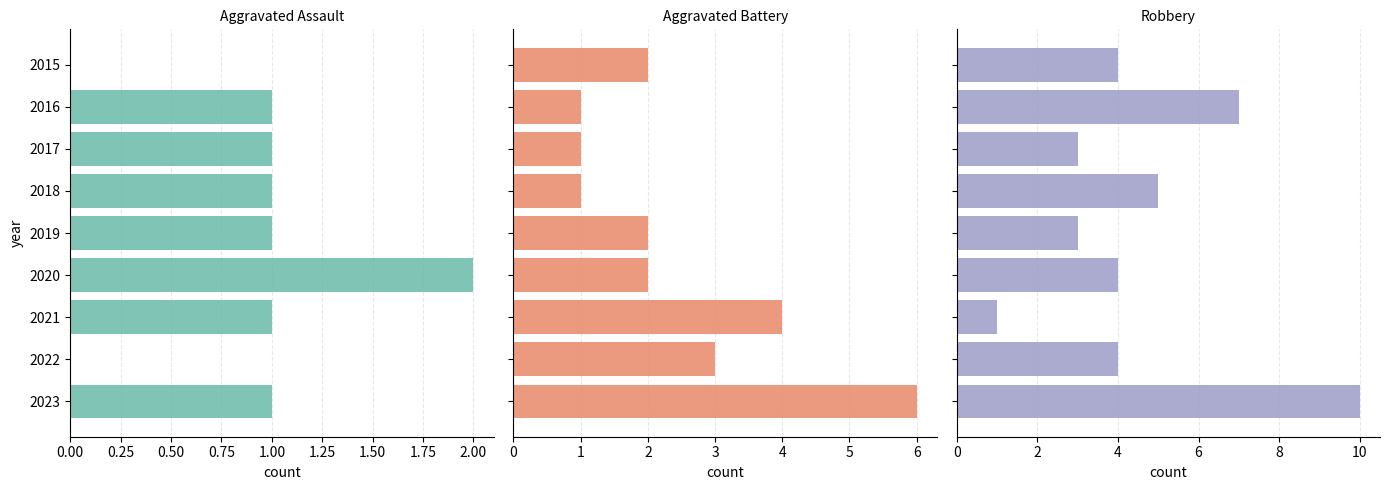

What are all the series names shown in the legend?

Aggravated Assault, Aggravated Battery, Robbery